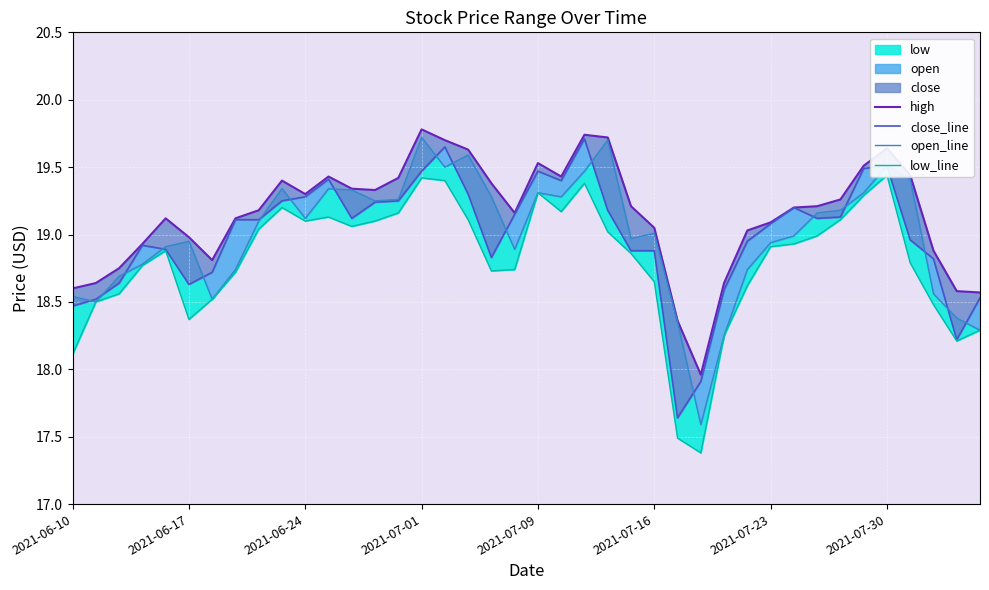

How many data points in high are above 19?

28